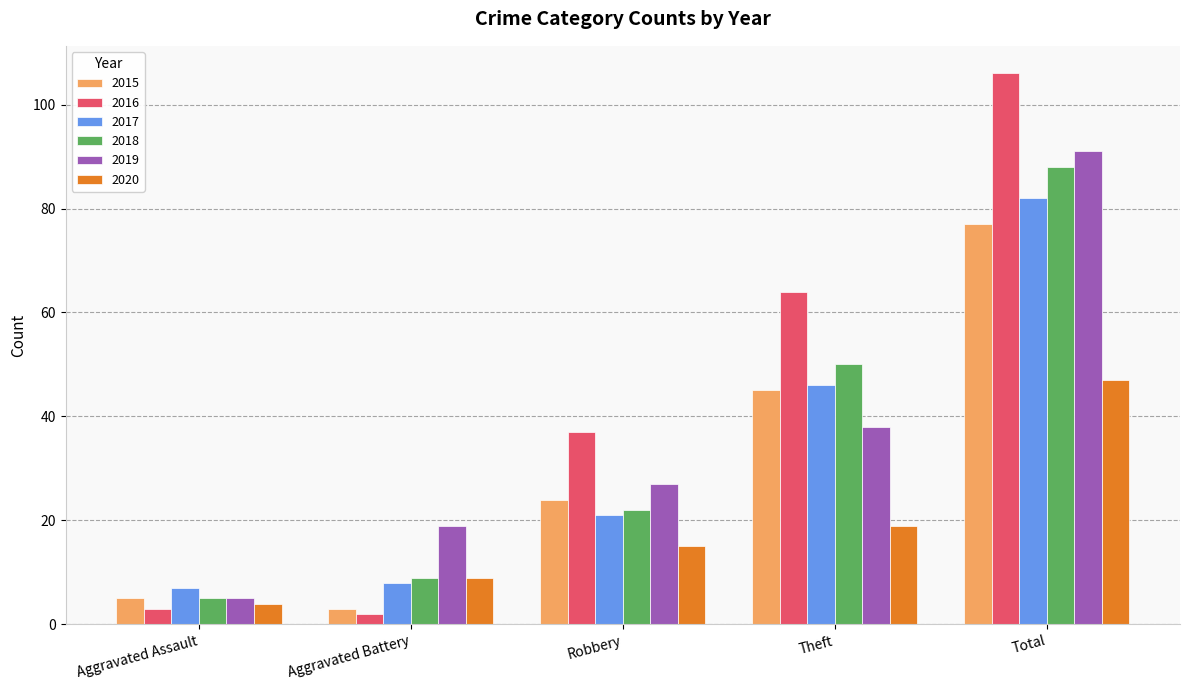

What position from the left is Total?

5